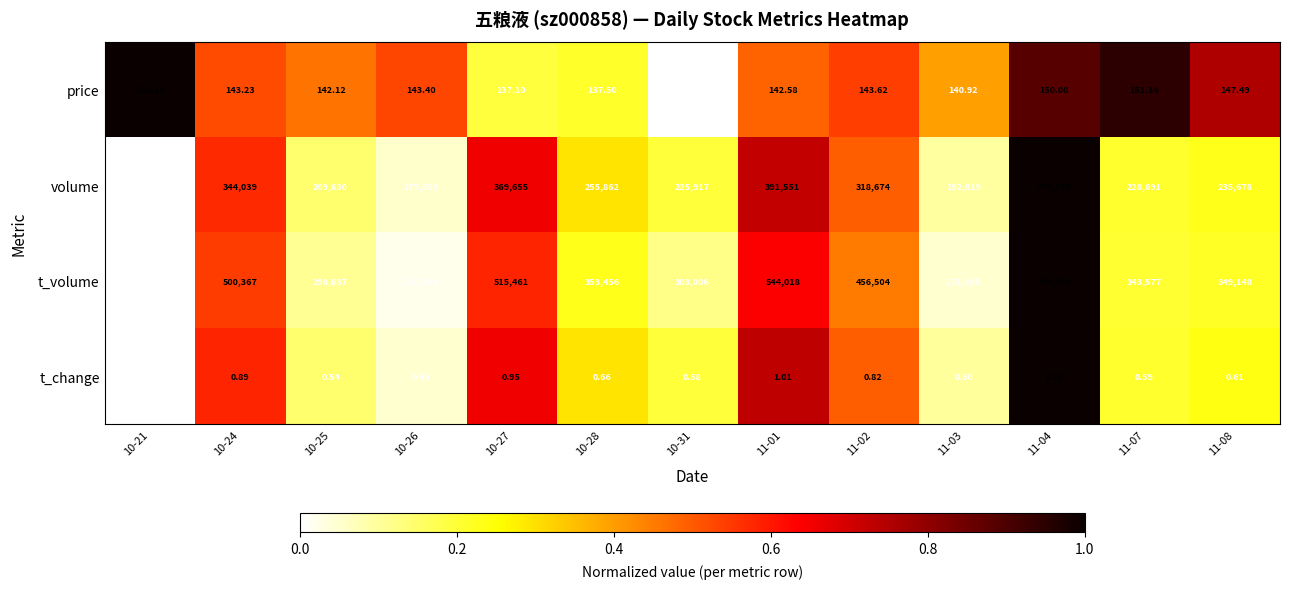

List the series in order of their peak value, highest first.

t_volume, volume, price, t_change